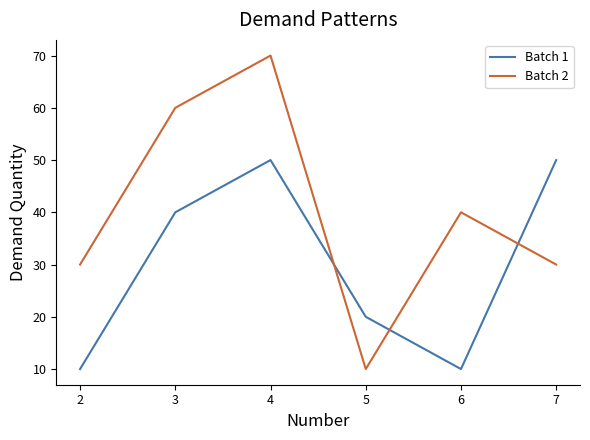

What is the difference between the maximum and minimum values in the Batch 1 series?

40